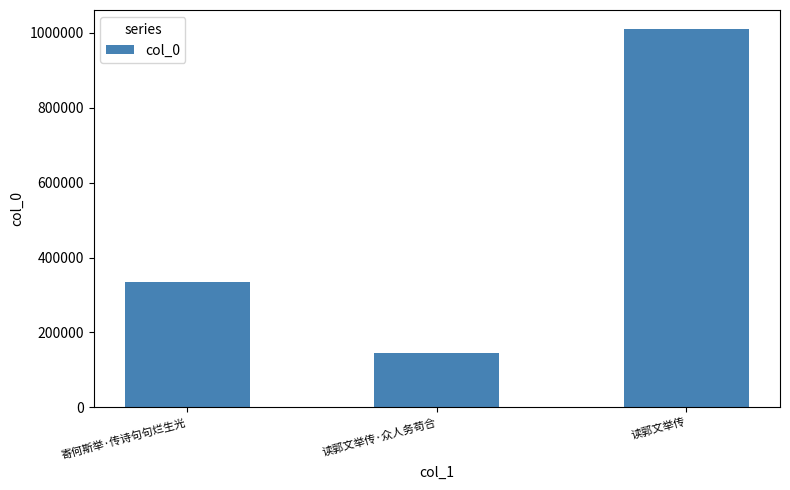

What is the sum of all values?

1490201